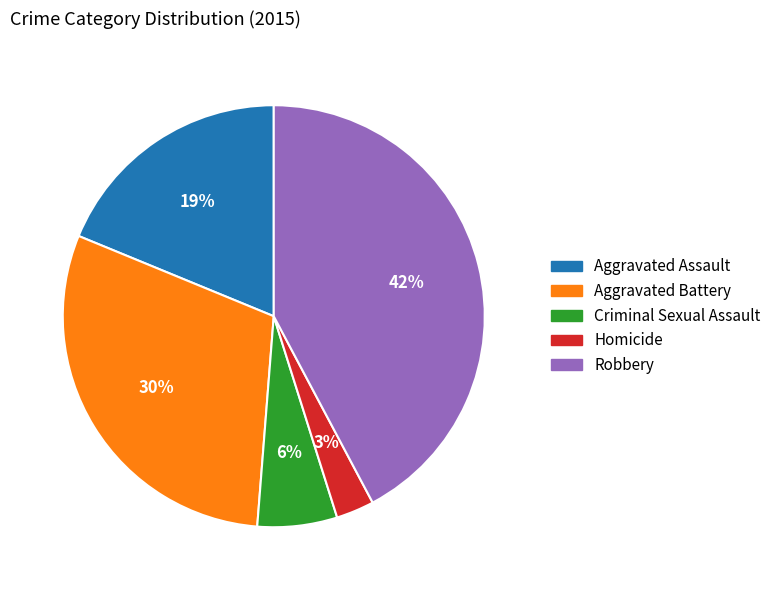

Is Robbery the majority of the pie?

No